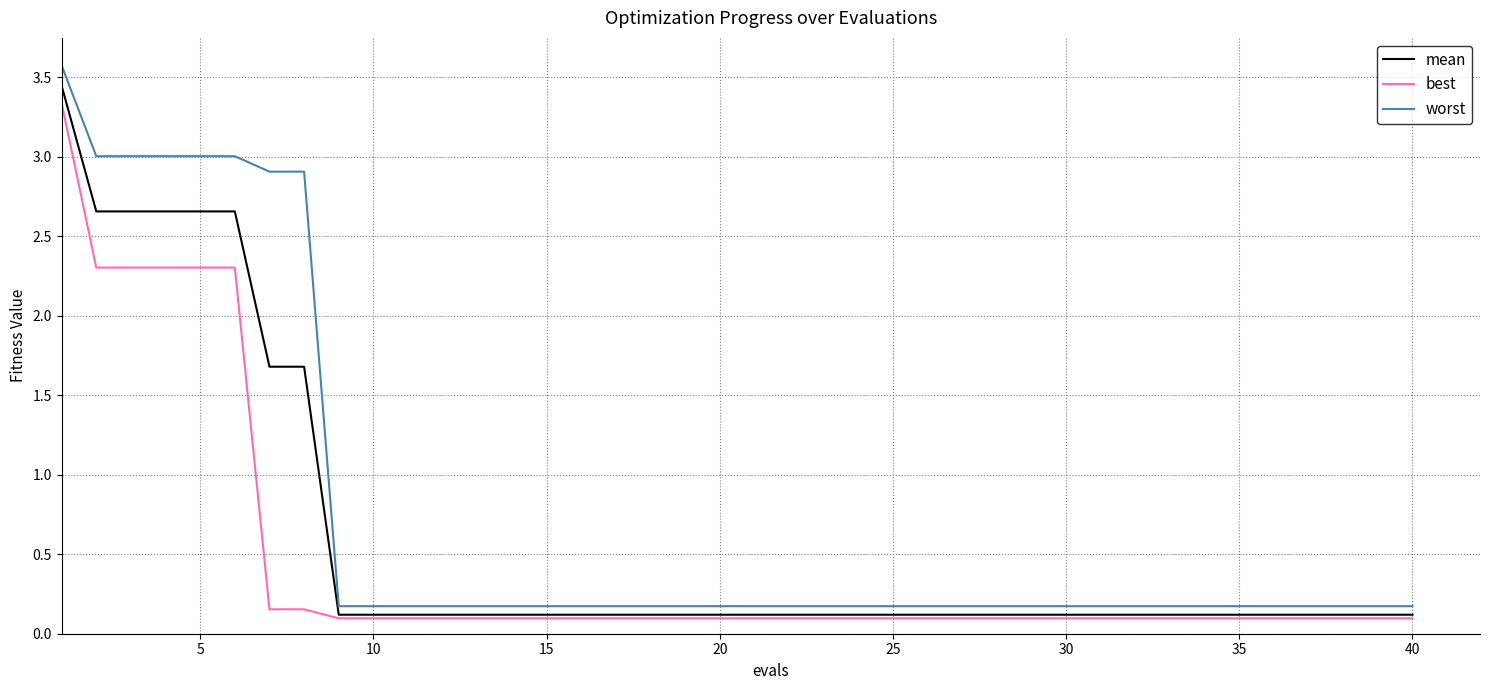

How many distinct data groups are displayed?

3